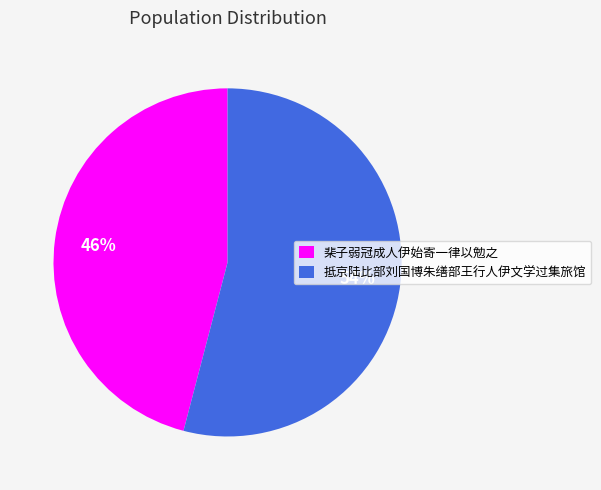

To the nearest percent, what percentage of the pie is 棐子弱冠成人伊始寄一律以勉之?

46%